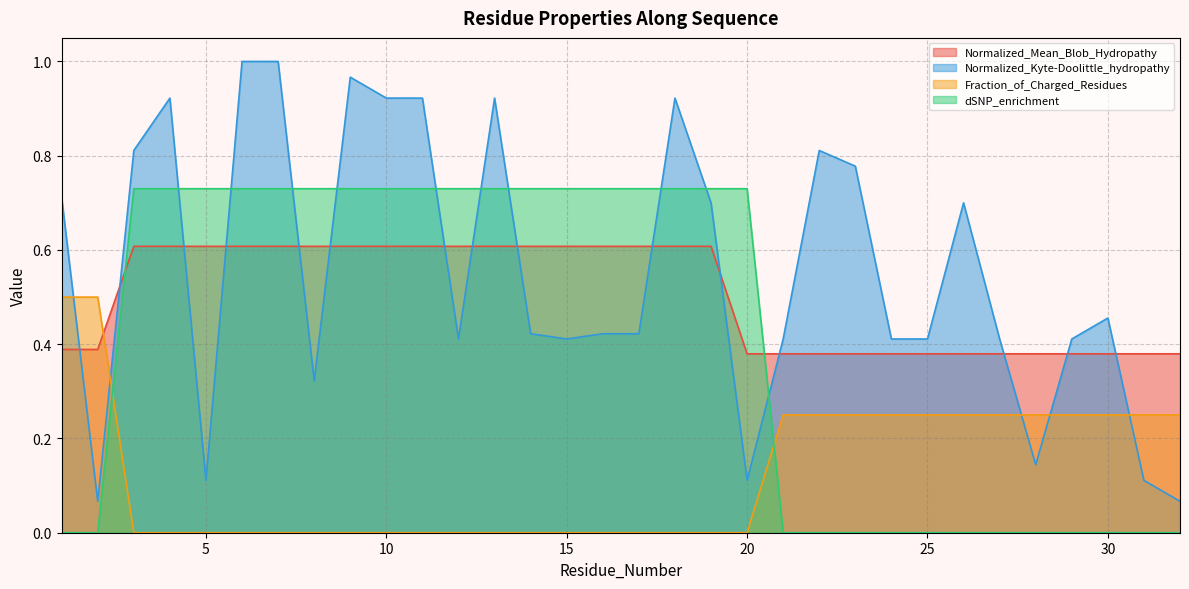

How many categories are shown in the chart?

32